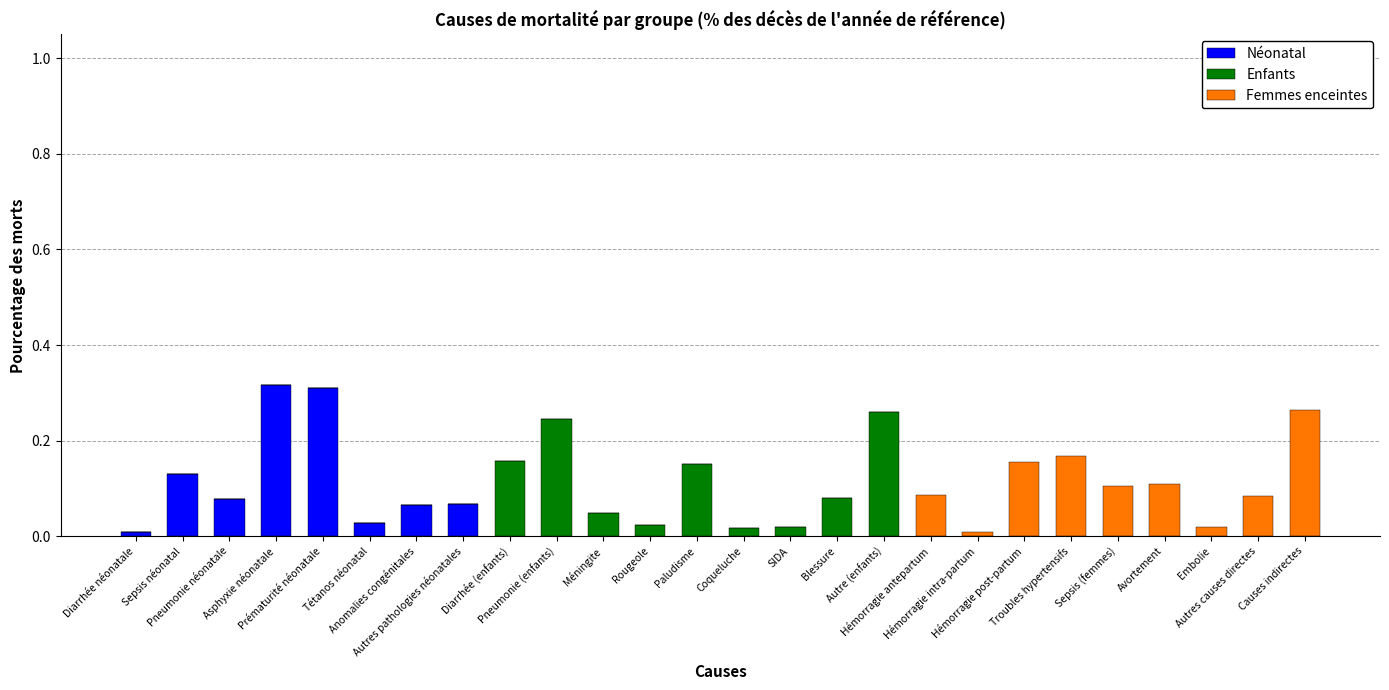

What are all the series names shown in the legend?

Néonatal, Enfants, Femmes enceintes